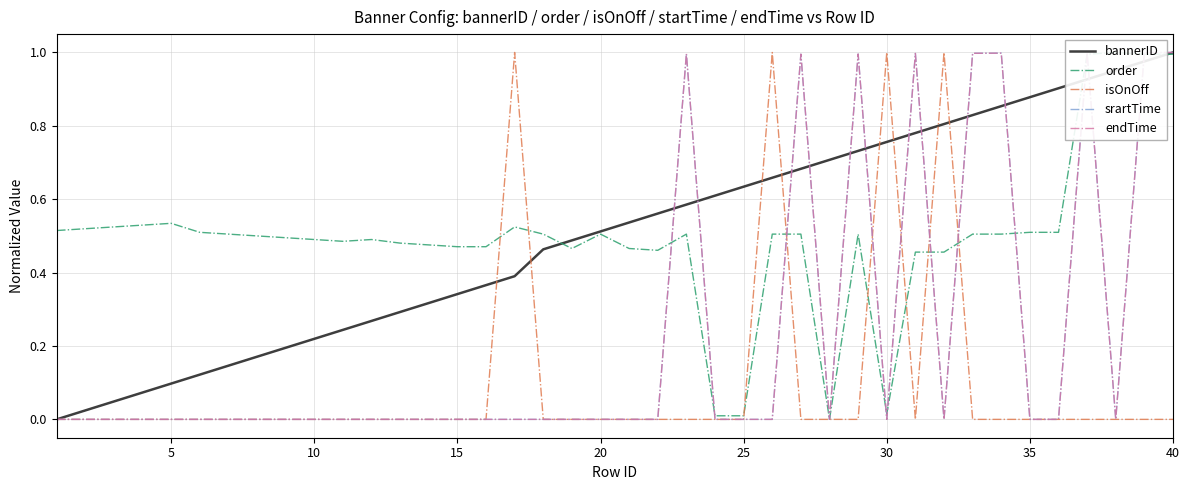

What is the value of the order point at the 38th from the left?

1.0